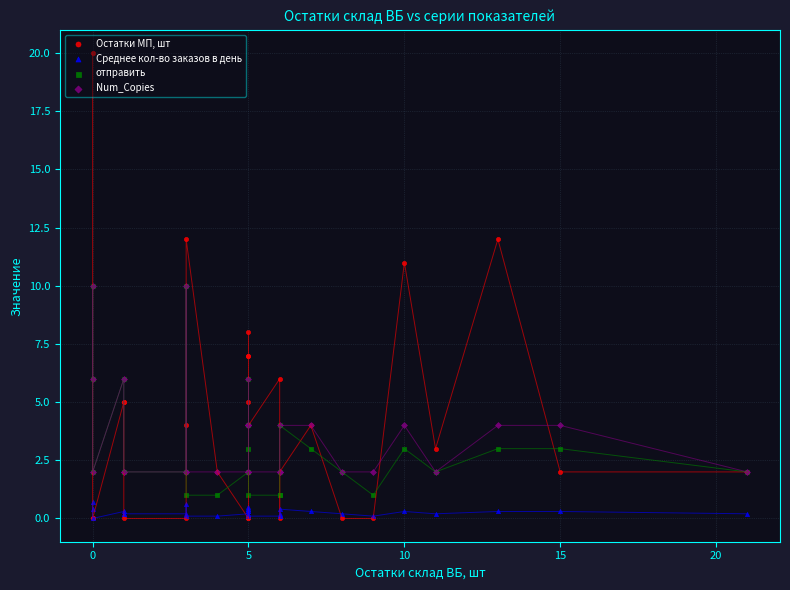

Which series reaches the maximum Y coordinate?

Остатки МП, шт